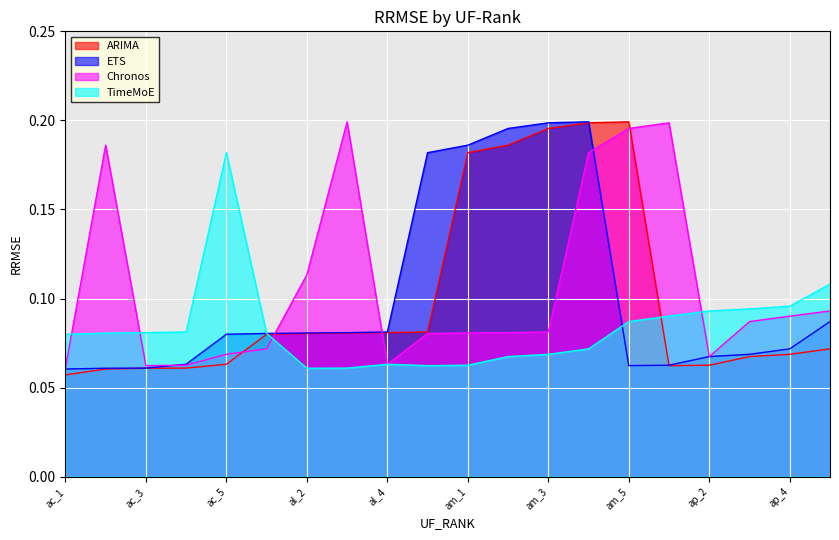

What is the minimum value shown in the chart?

0.1